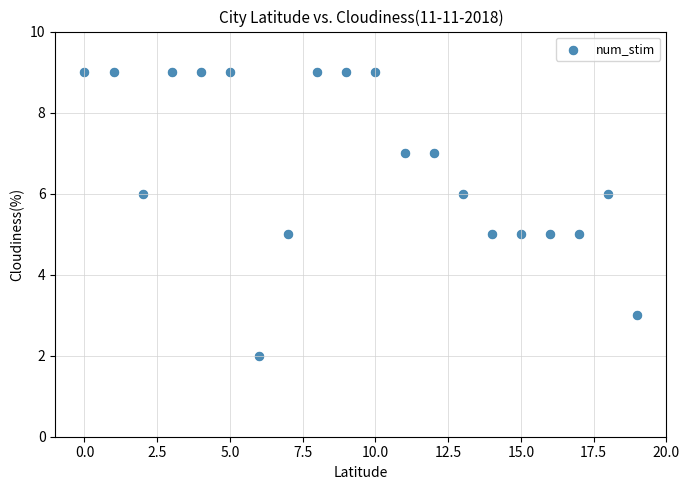

What is the range of Y values (max minus min)?

7